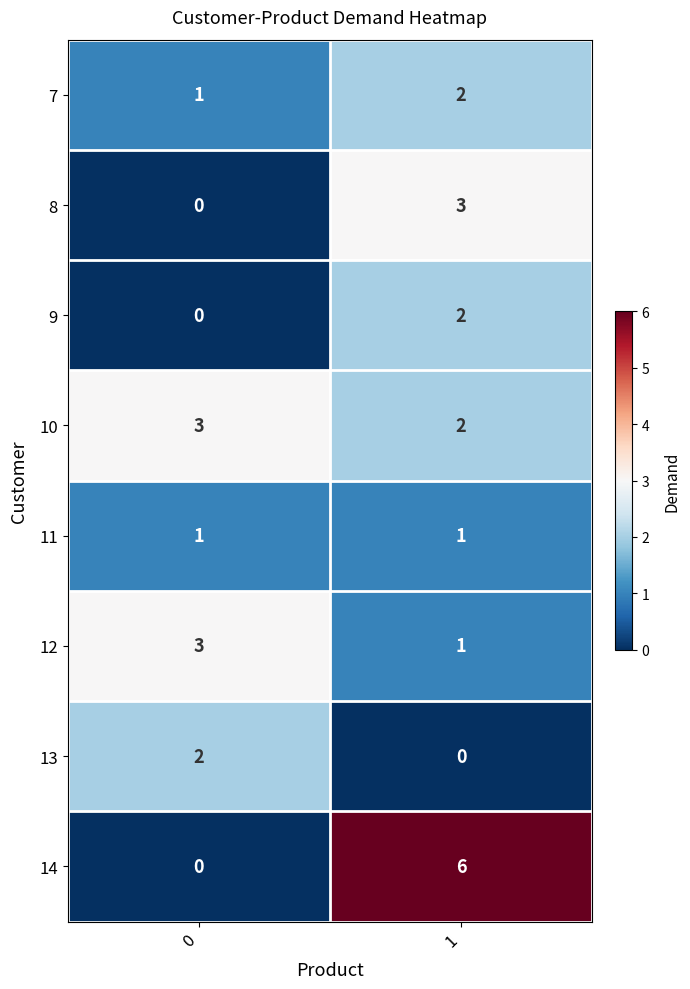

Reading left to right, list all the values displayed in this chart.

7: 1	2
8: 0	3
9: 0	2
10: 3	2
11: 1	1
12: 3	1
13: 2	0
14: 0	6